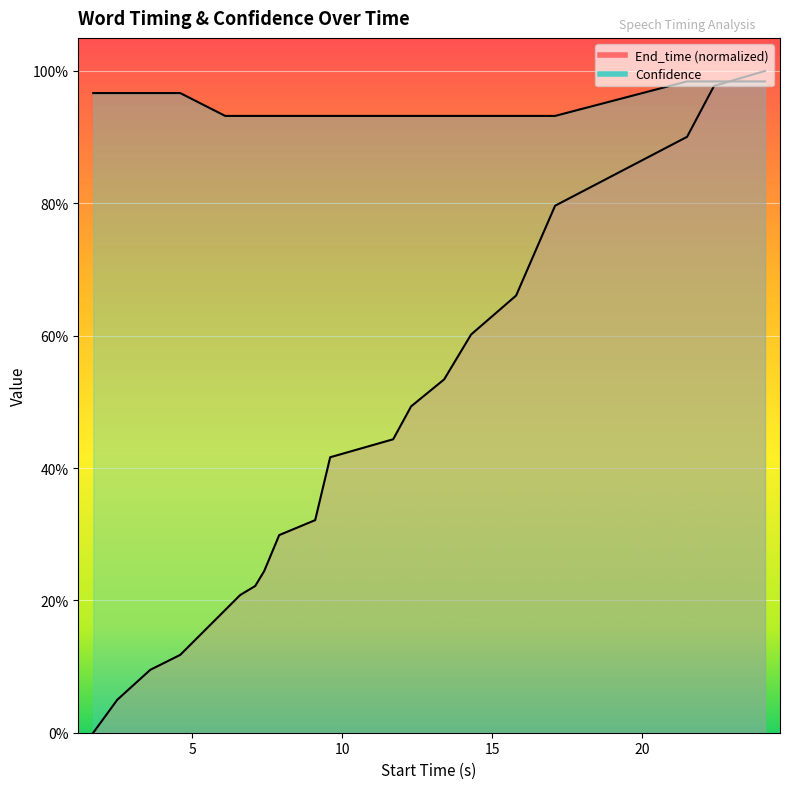

Reading left to right, transcribe all the data shown in this chart.

End_time: 0.0	0.0	0.1	0.1	0.2	0.2	0.2	0.2	0.3	0.3	0.4	0.4	0.5	0.5	0.6	0.7	0.8	0.9	1.0	1.0
Confidence: 1.0	1.0	1.0	1.0	0.9	0.9	0.9	0.9	0.9	0.9	0.9	0.9	0.9	0.9	0.9	0.9	0.9	1.0	1.0	1.0